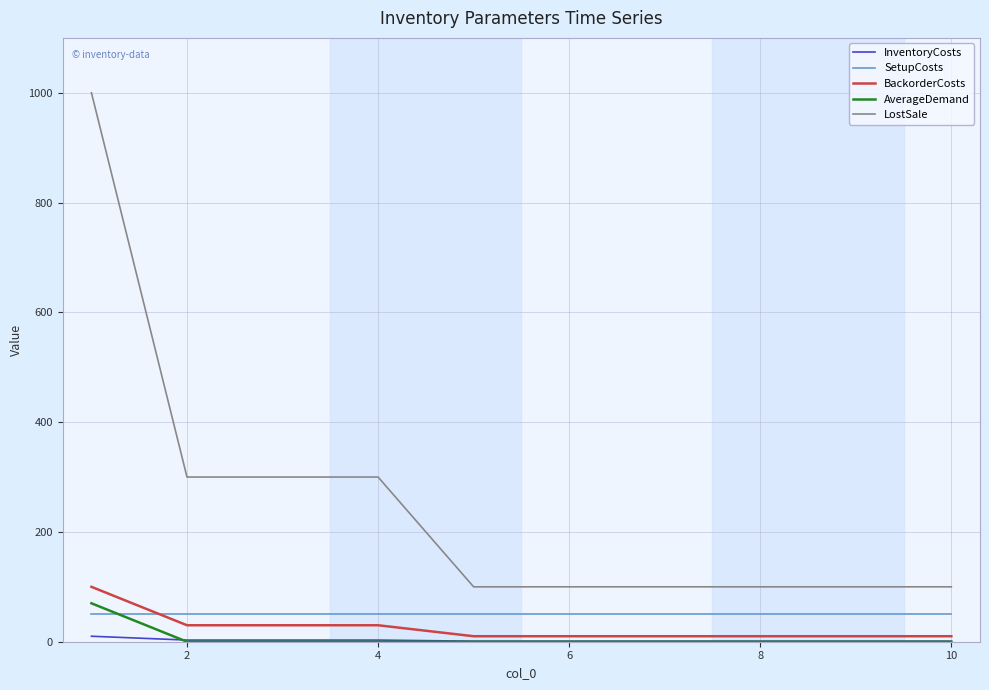

What is the highest value of the LostSale series?

1000